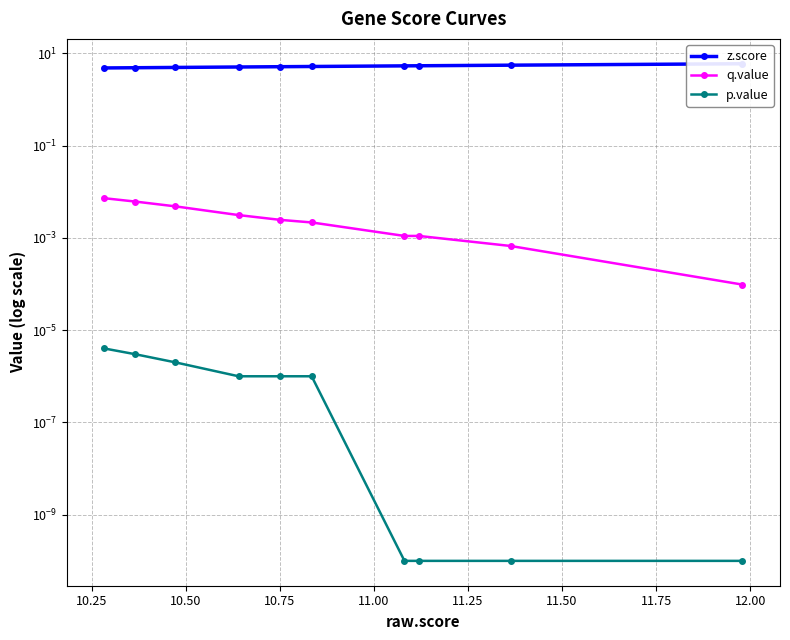

At how many categories does at least one series exceed 2?

10